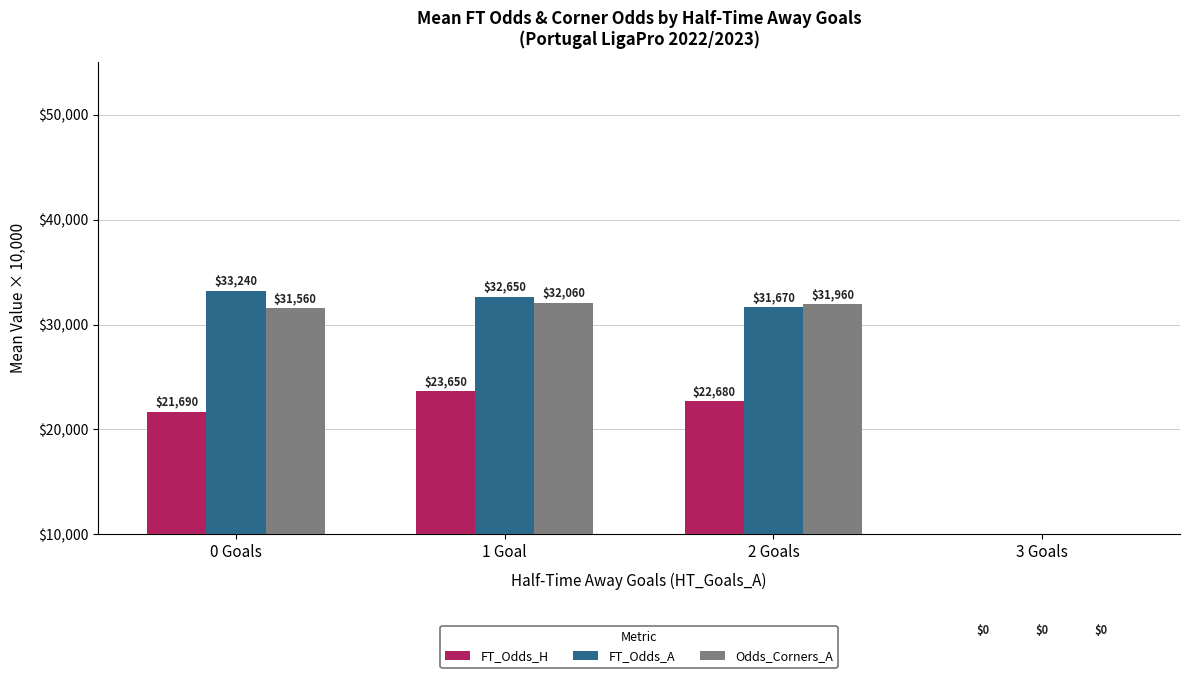

Reading left to right, what are all the values shown in this chart?

FT_Odds_H: 21690.0	23650.0	22680.0	0.0
FT_Odds_A: 33240.0	32650.0	31670.0	0.0
Odds_Corners_A: 31560.0	32060.0	31960.0	0.0